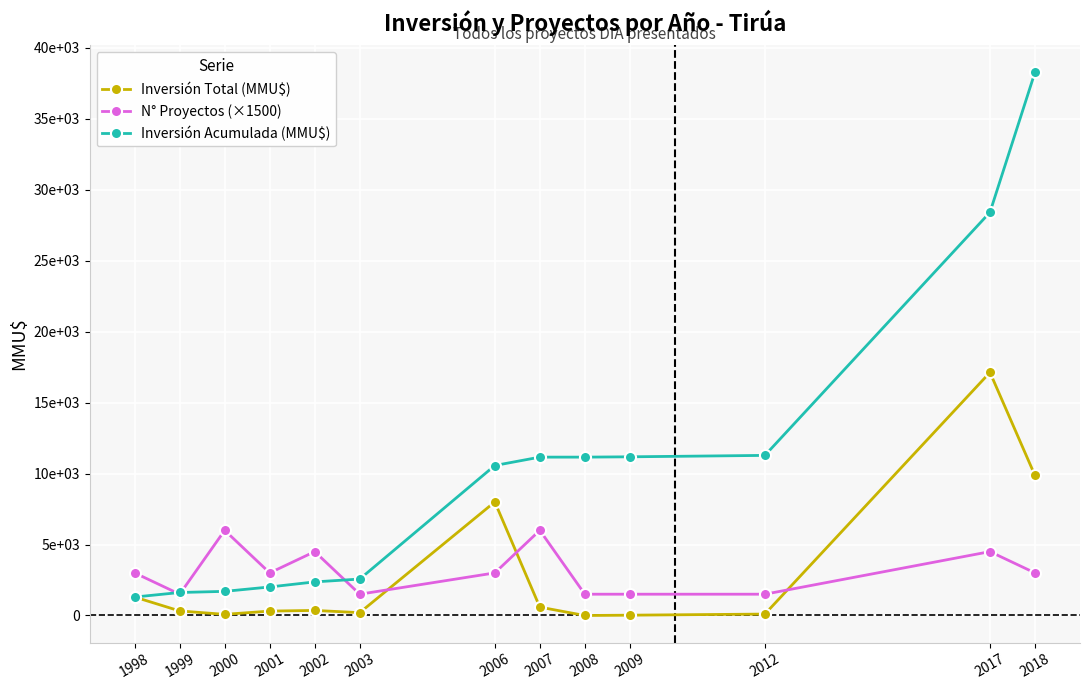

Where do Inversión Total (MMU$) and N° Proyectos (×1500) first cross each other?

2003 and 2006